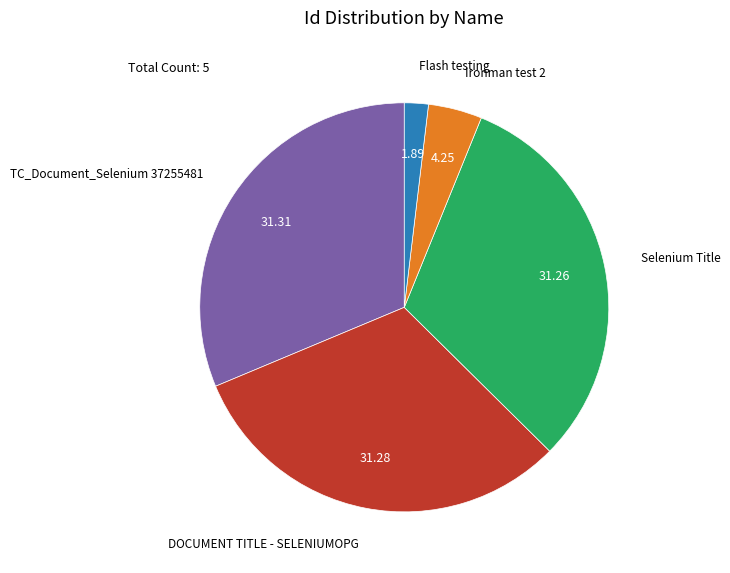

How many slices are in this pie chart?

5